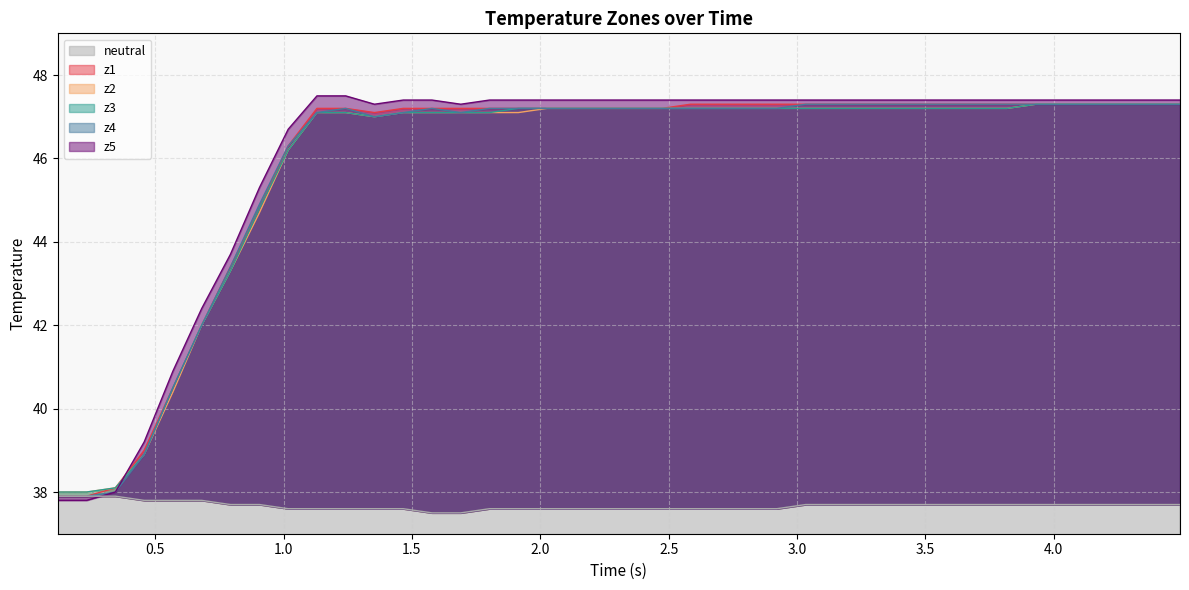

What is the minimum value for neutral?

37.5